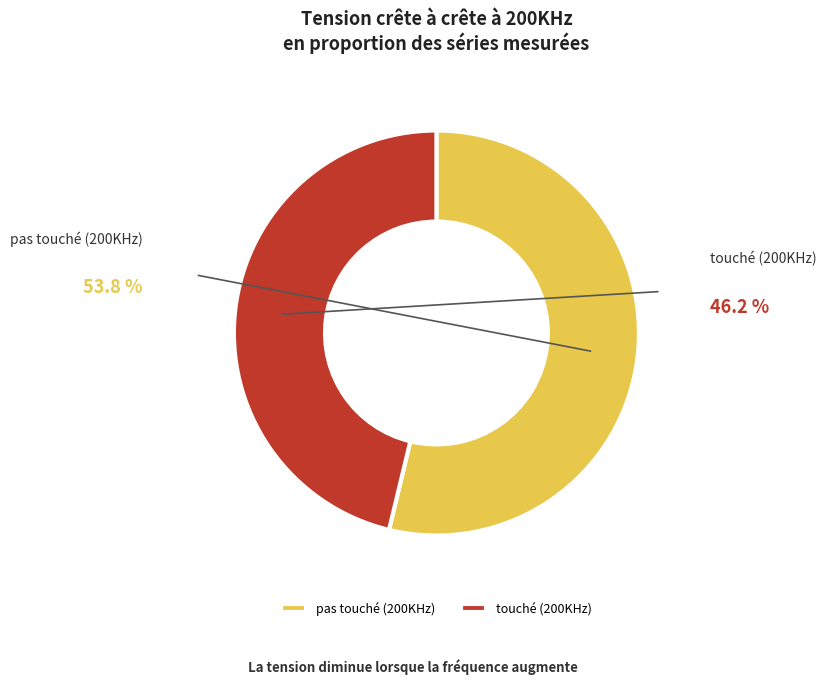

To the nearest percent, what is the difference between the touché (200KHz) and pas touché (200KHz) slice percentages?

8%